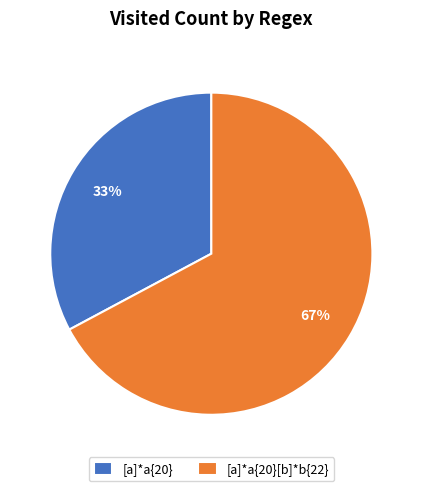

To the nearest percent, what percentage of the pie is [a]*a{20}?

33%